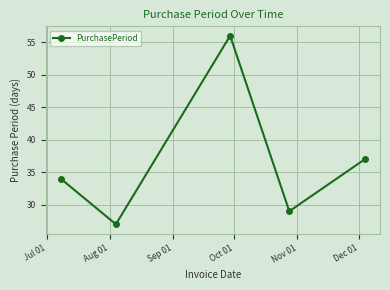

Does the chart display data point markers on the line(s)?

Yes